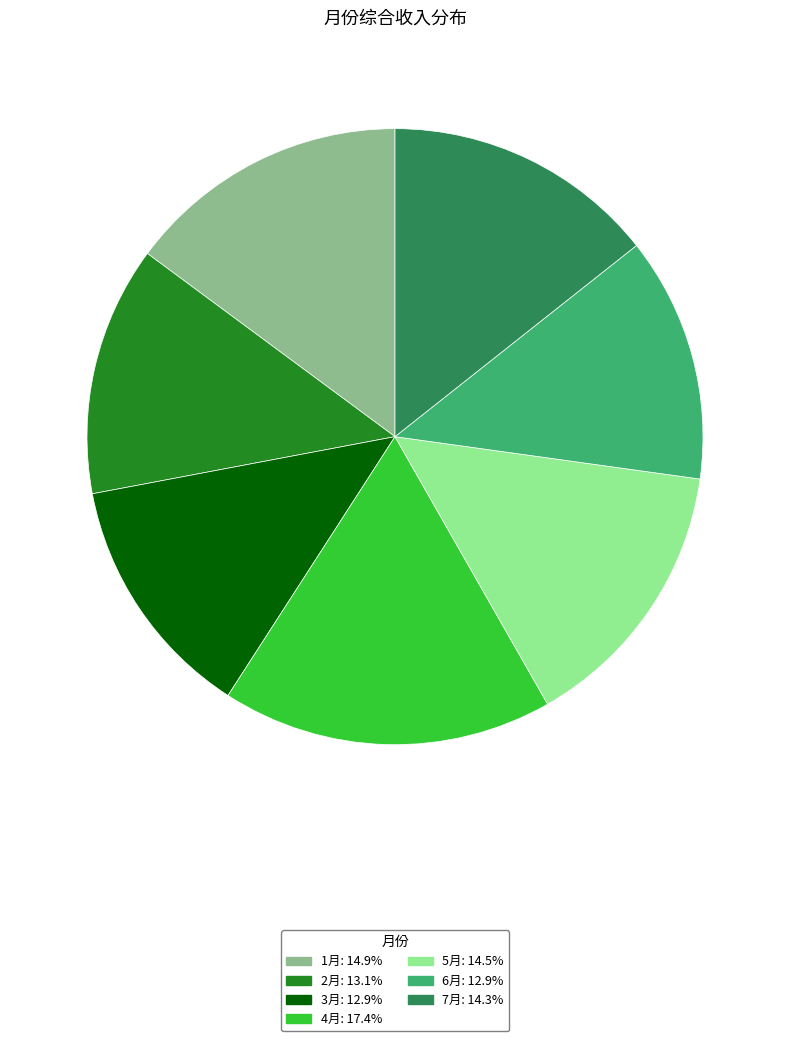

True or false: 5月 accounts for 15% of the total.

True